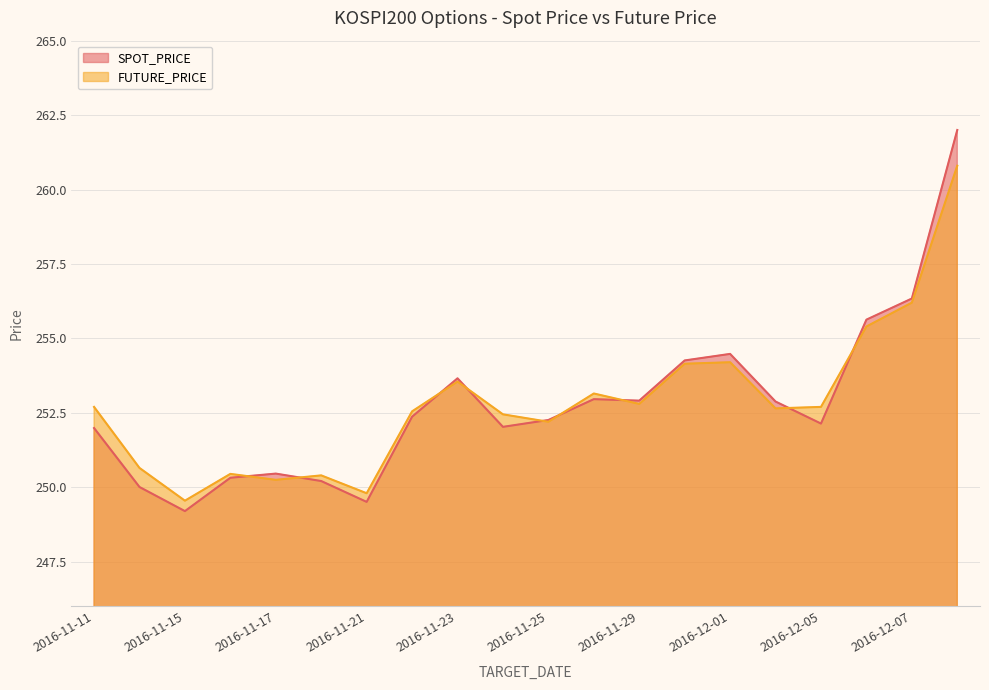

At how many categories does at least one series exceed 259?

1